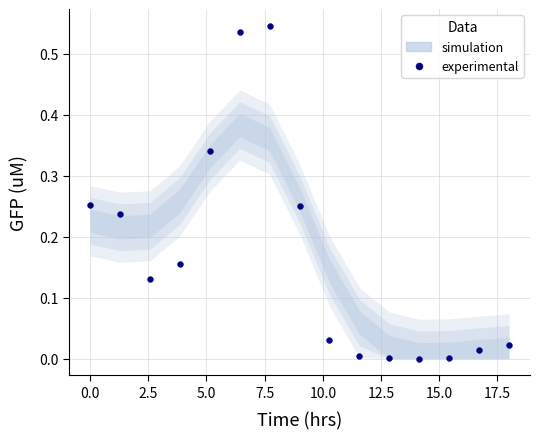

What is the range of X values (max minus min)?

18.0